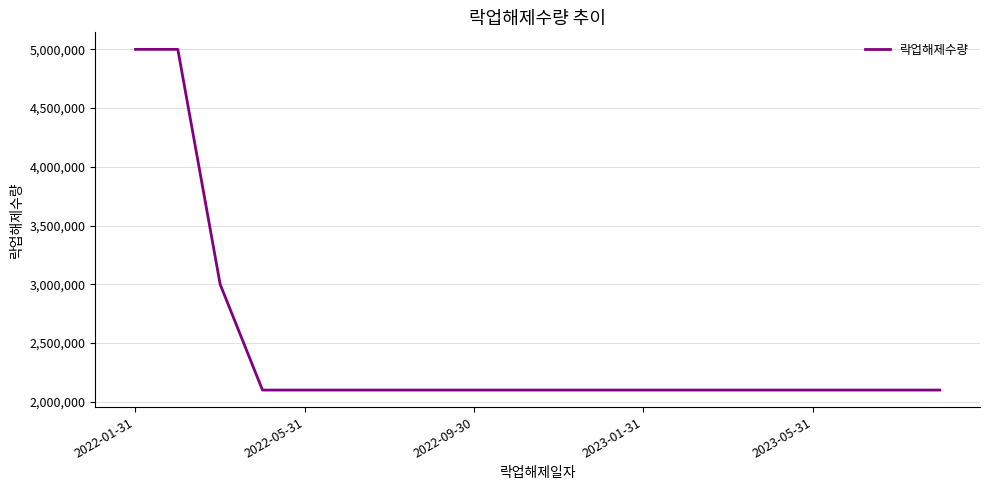

How many lines are shown in the chart?

1